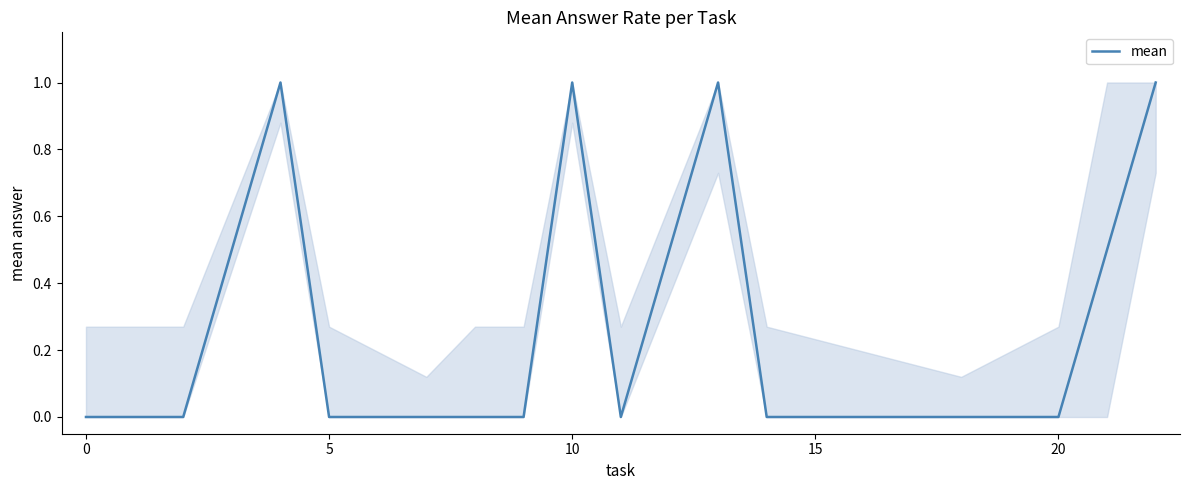

What is the greatest value displayed?

1.0